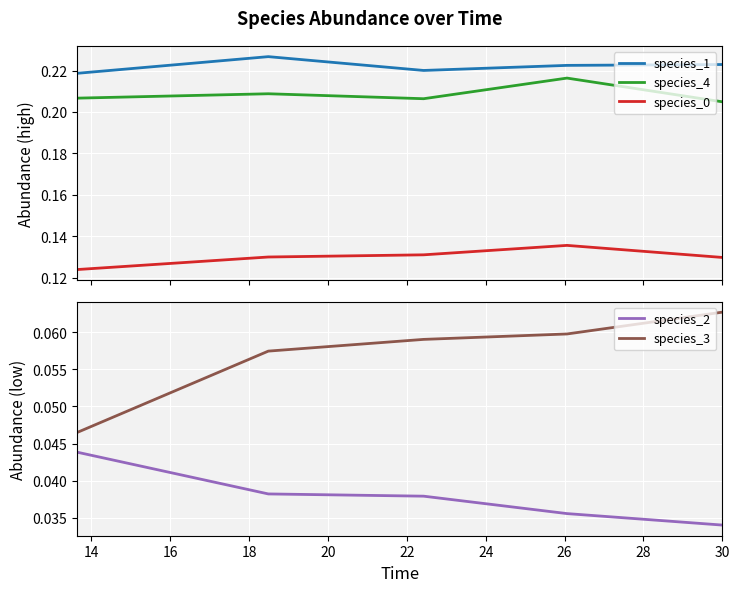

True or false: species_2 and species_3 intersect in this chart.

False